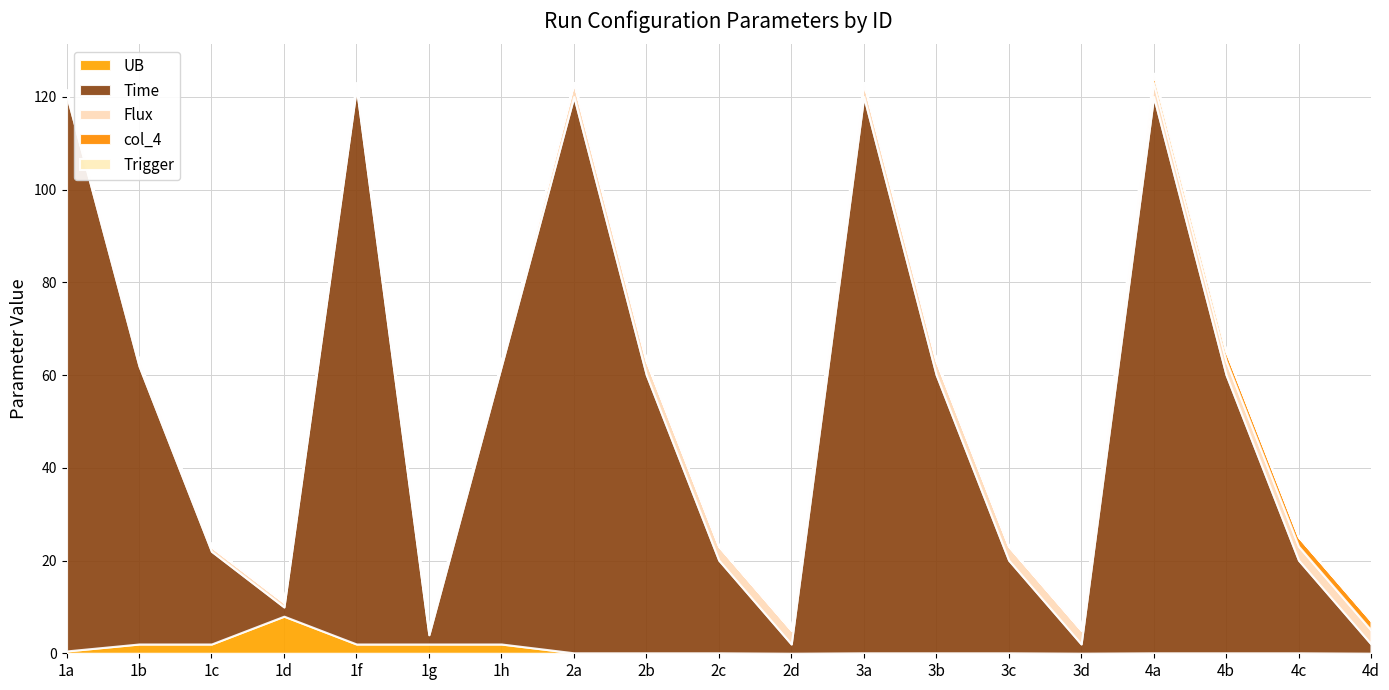

Is it true that col_4 equals 0.6 at 4d?

False